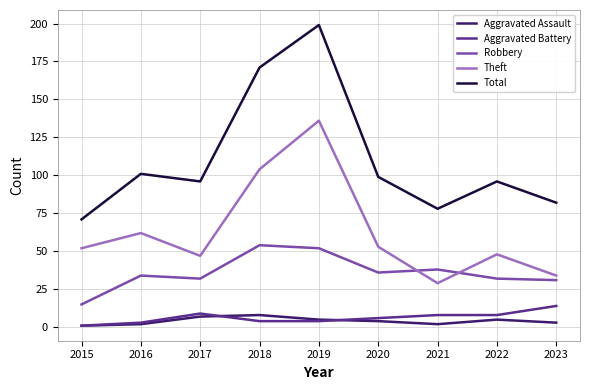

After their last crossing, which series has the higher values: Robbery or Theft?

Theft